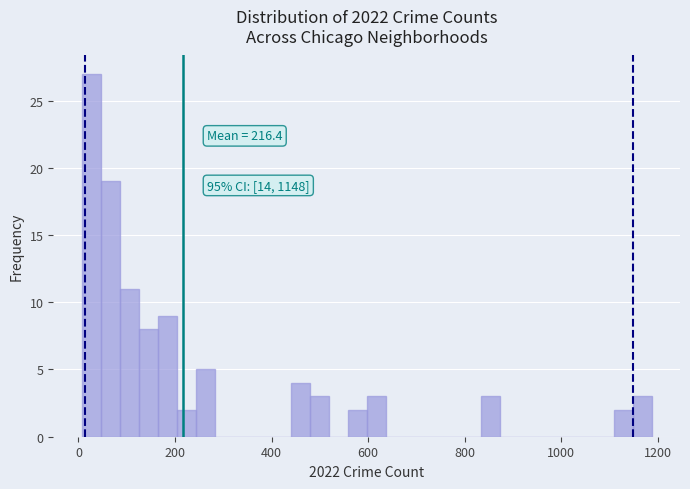

Read against the x-axis, roughly where is the centre of the tallest bar?

20